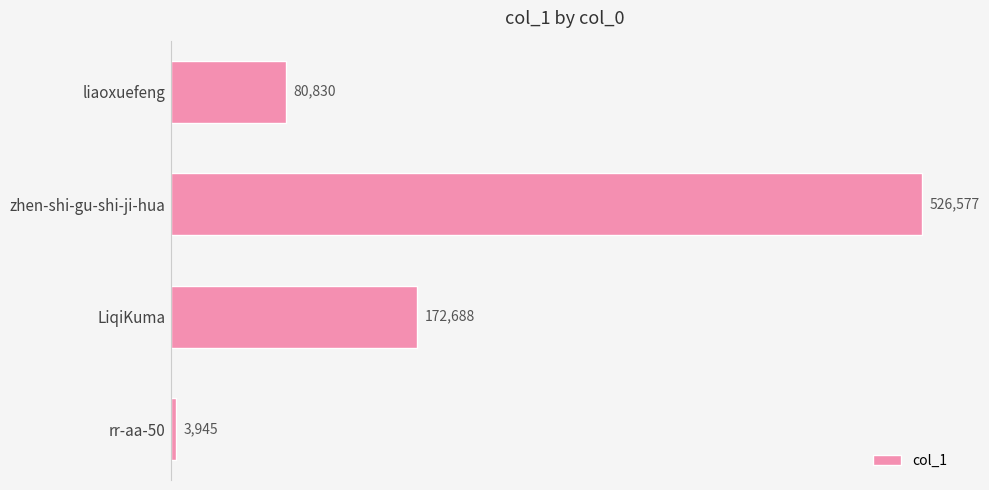

Is it true that the value at liaoxuefeng is 80830?

True